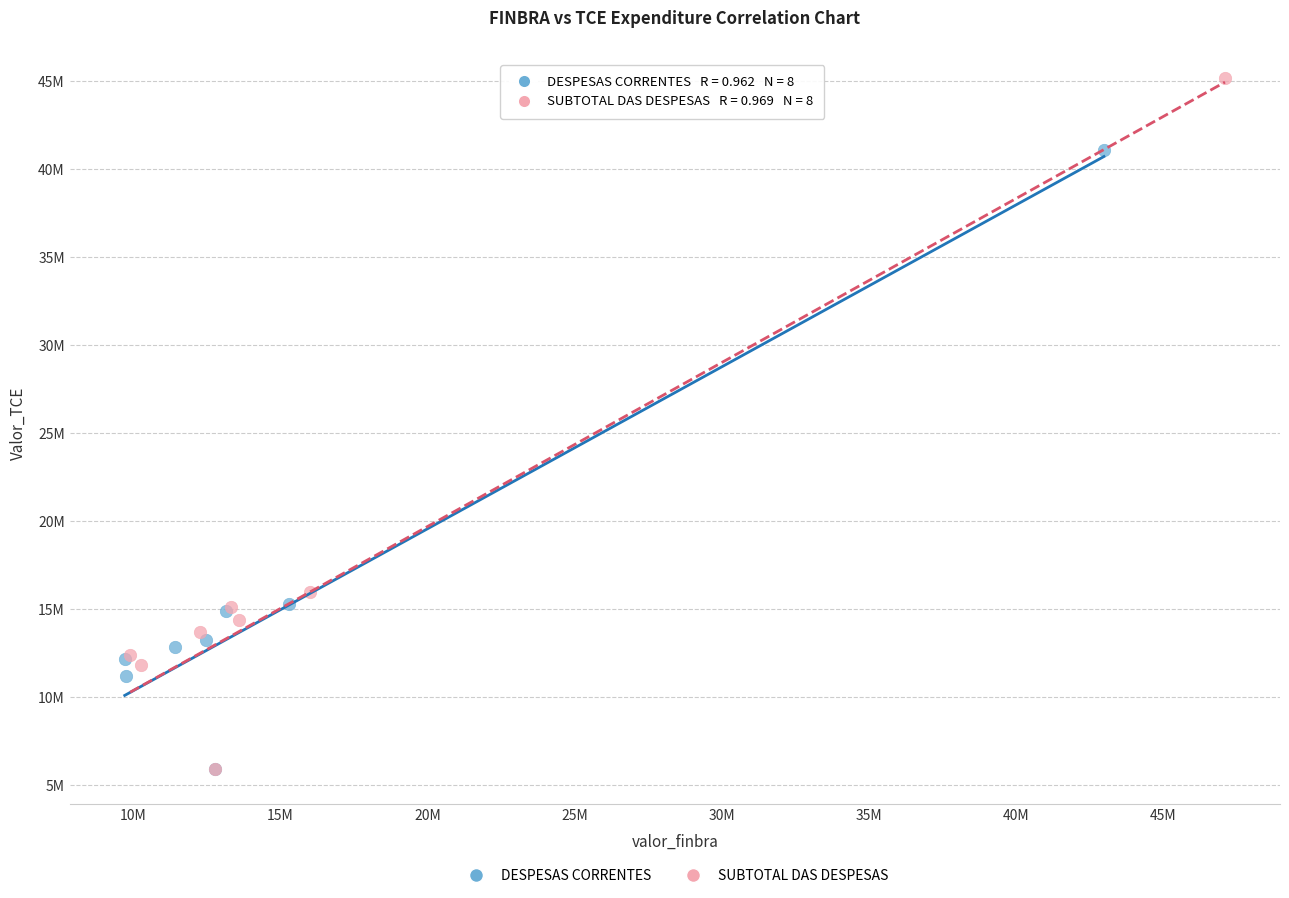

Which series has the largest Y range (max minus min)?

SUBTOTAL DAS DESPESAS